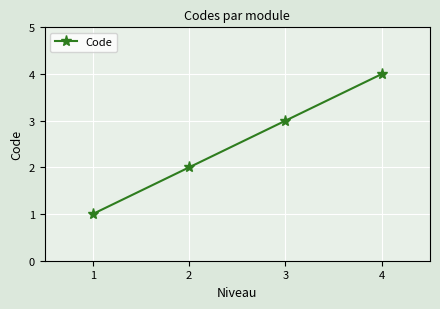

What value does the data have at 1?

1